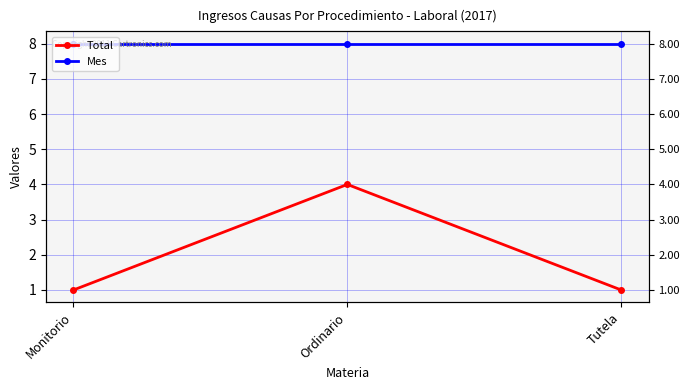

What are all the series names shown in the legend?

Total, Mes